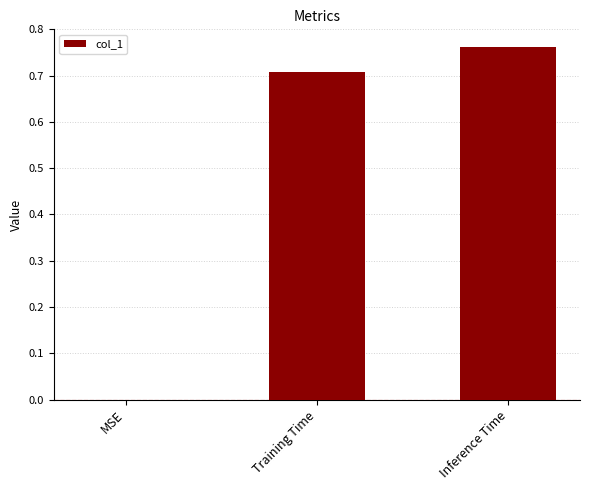

What is the change in value from MSE to Inference Time?

+0.8